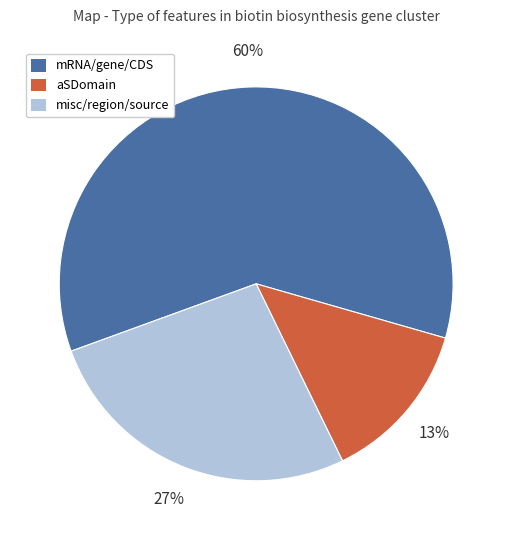

Does any single category account for the majority?

Yes